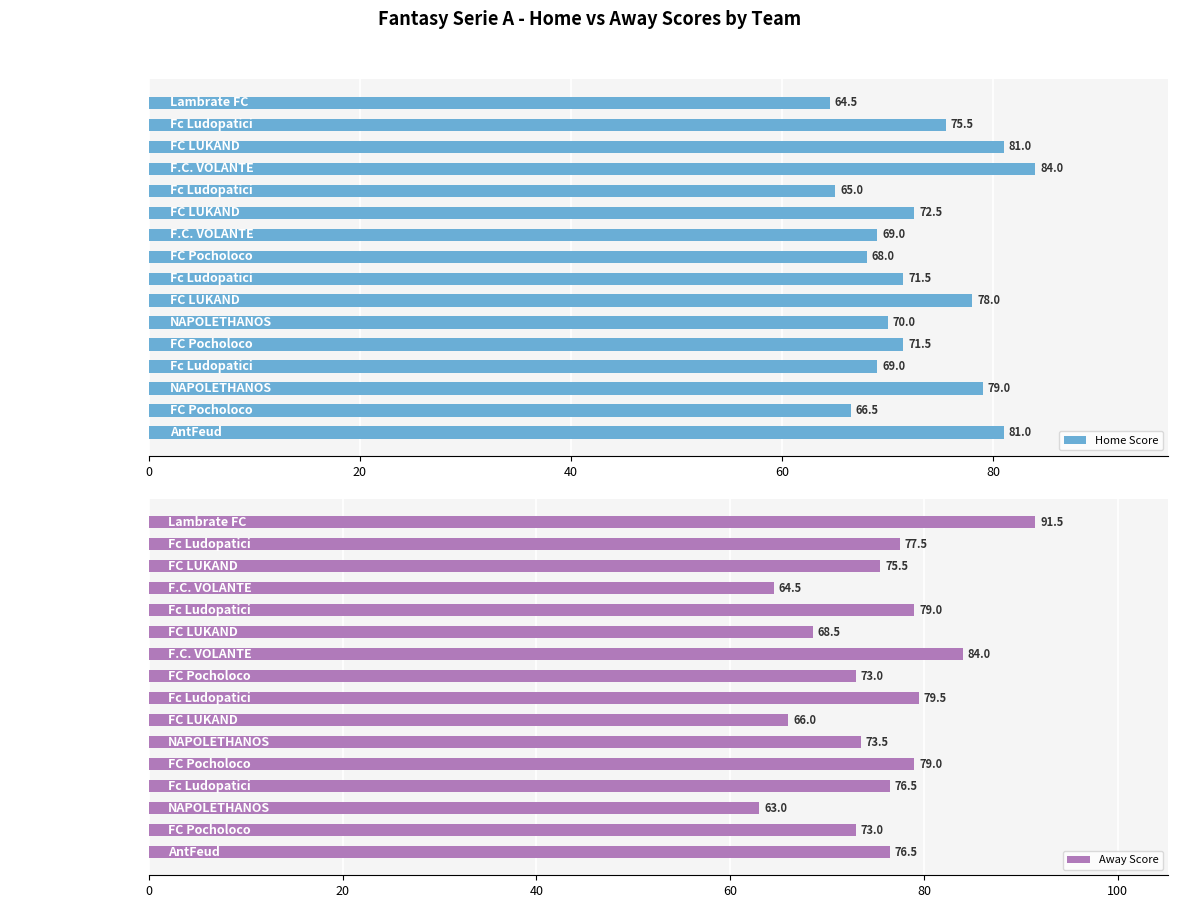

The value of Away Score at F.C. VOLANTE is 64.5. True or false?

True